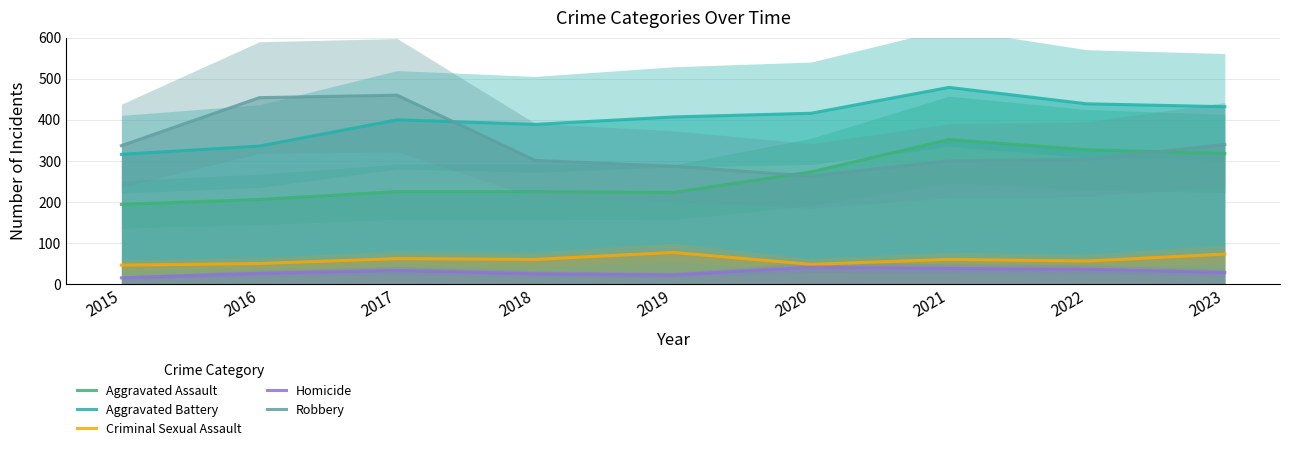

The Criminal Sexual Assault series shows 73 at 2023. True or false?

True